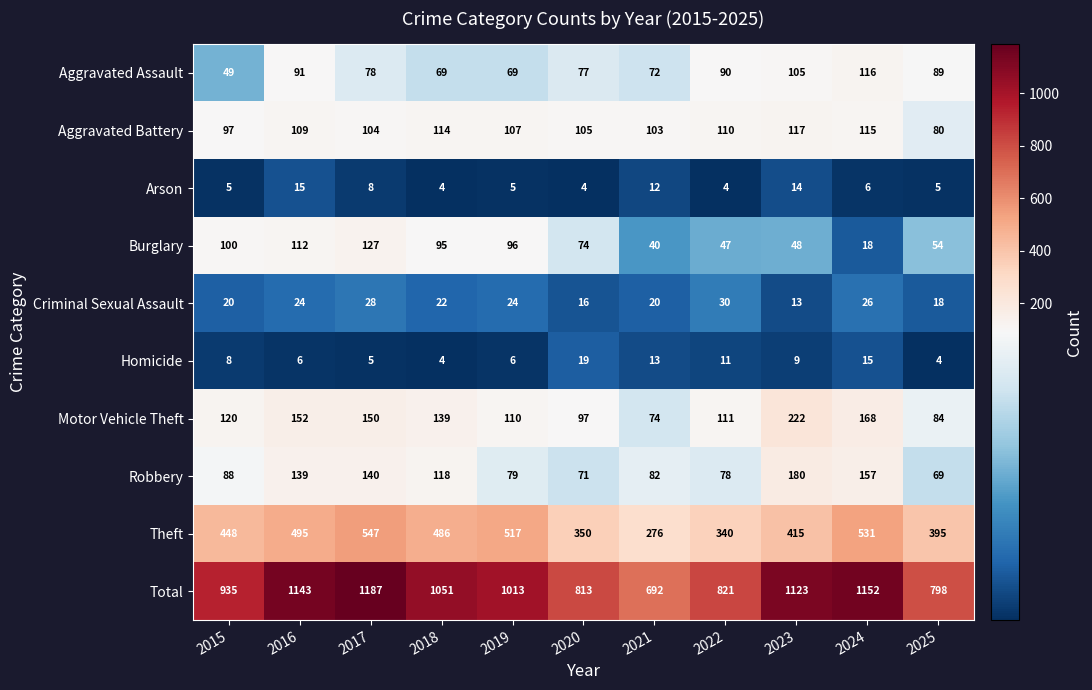

True or false: Homicide has a value of 25 at 2024.

False